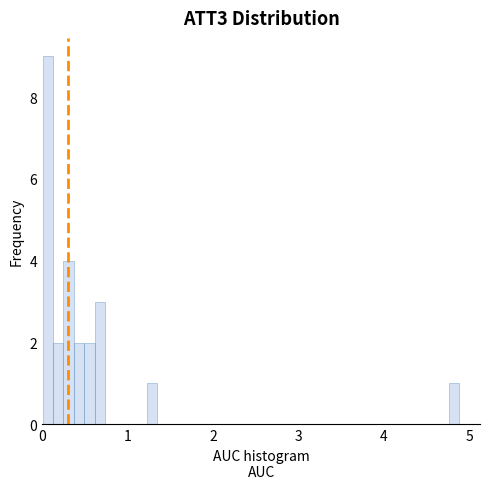

Around what value on the x-axis is the tallest bar? Give the approximate position of its centre, as read against the axis.

0.1